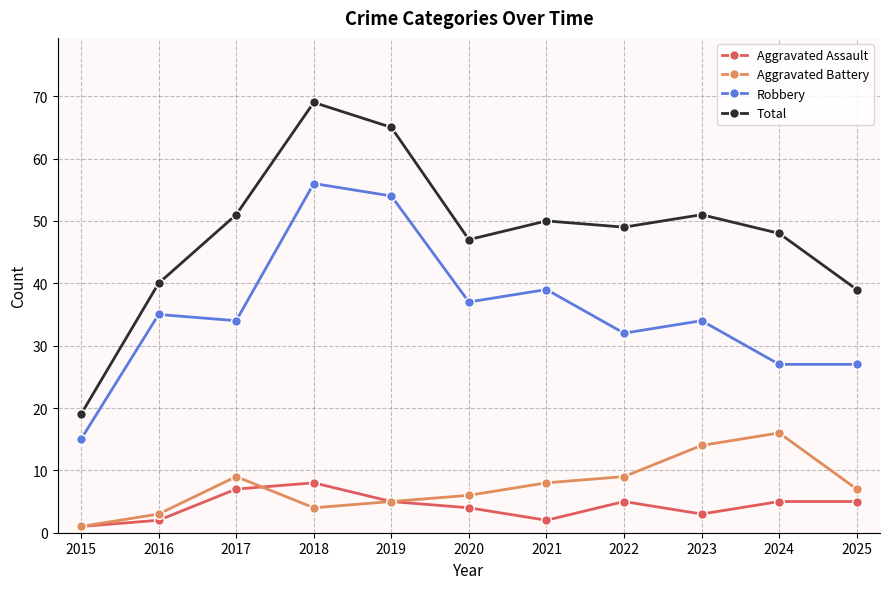

True or false: Robbery and Aggravated Assault intersect in this chart.

False